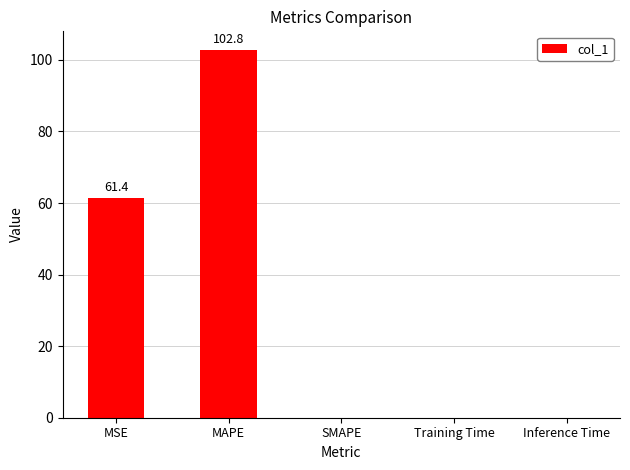

Where is the data nearest to the value 51?

MSE